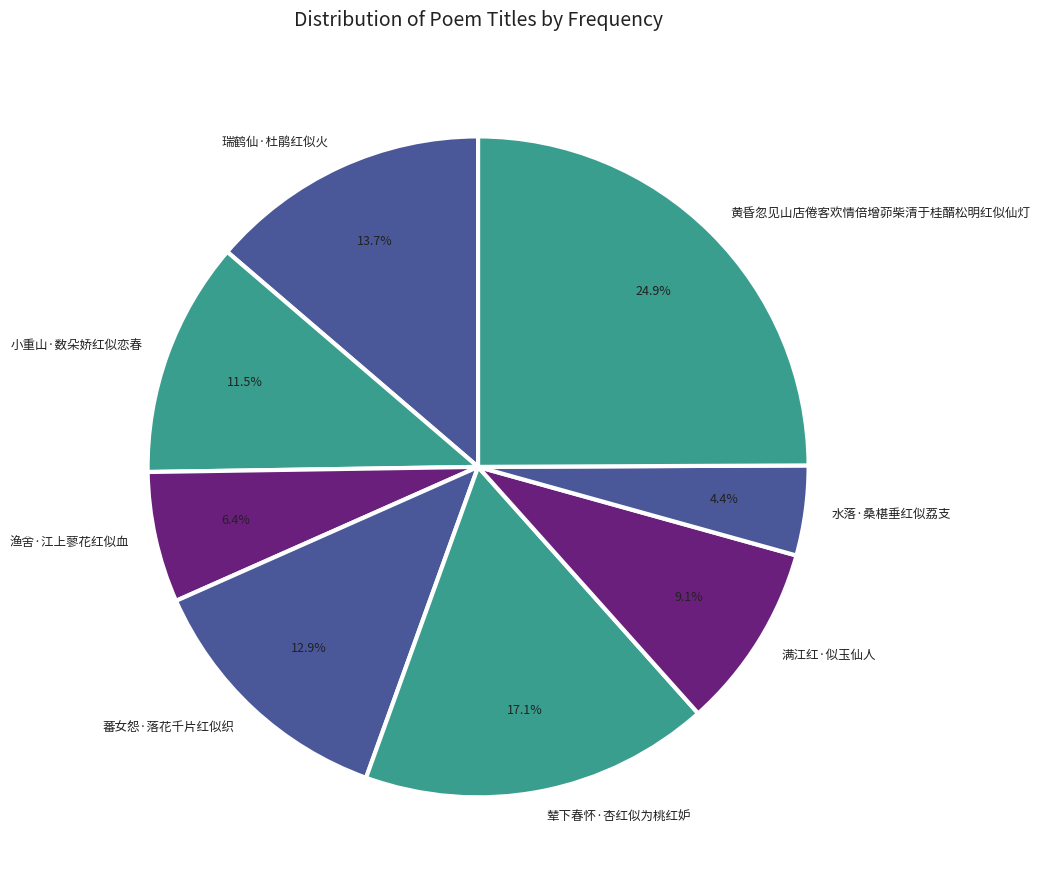

What percentage is NOT represented by 小重山·数朵娇红似恋春?

88.5%